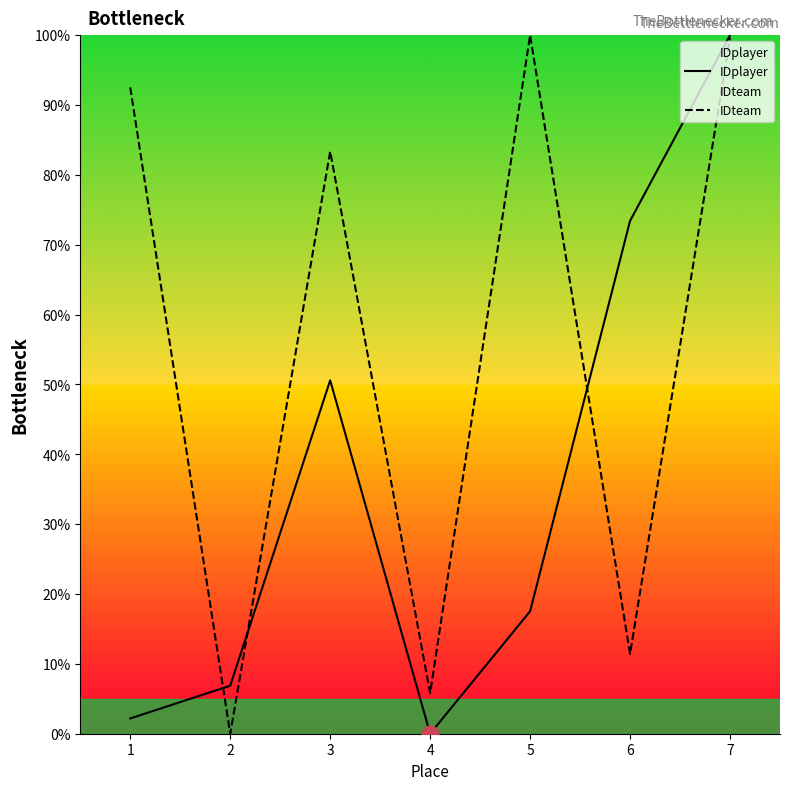

What are all the series names shown in the legend?

IDplayer, IDteam